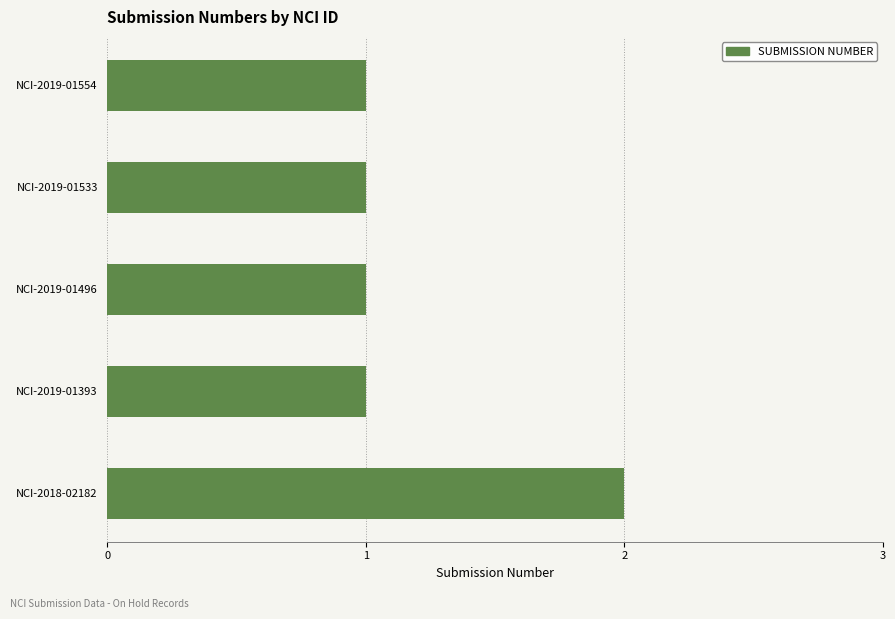

The chart shows a value of 2 at NCI-2019-01554. True or false?

False